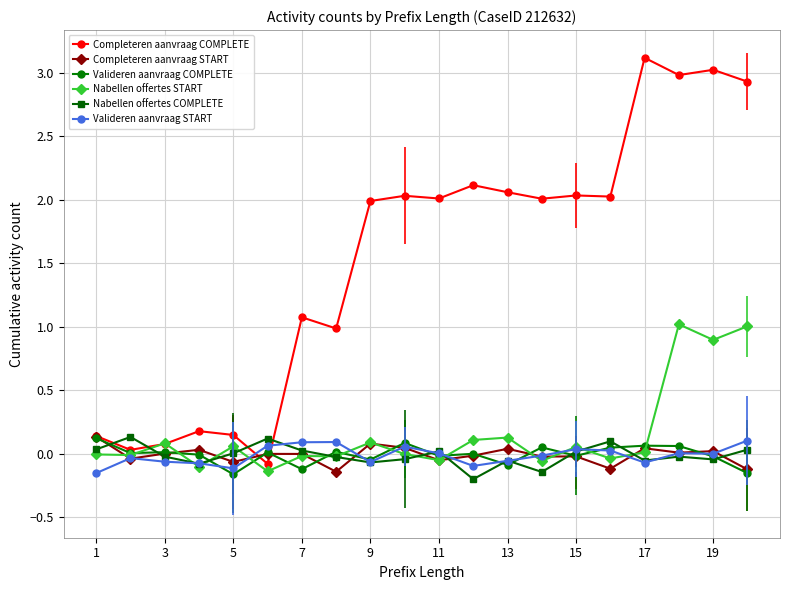

What is the difference between the maximum and minimum values in the Valideren aanvraag START series?

0.3